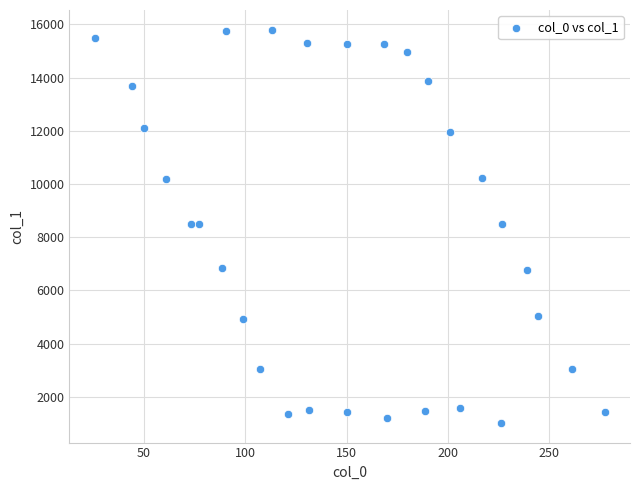

What is the range of X values (max minus min)?

251.5